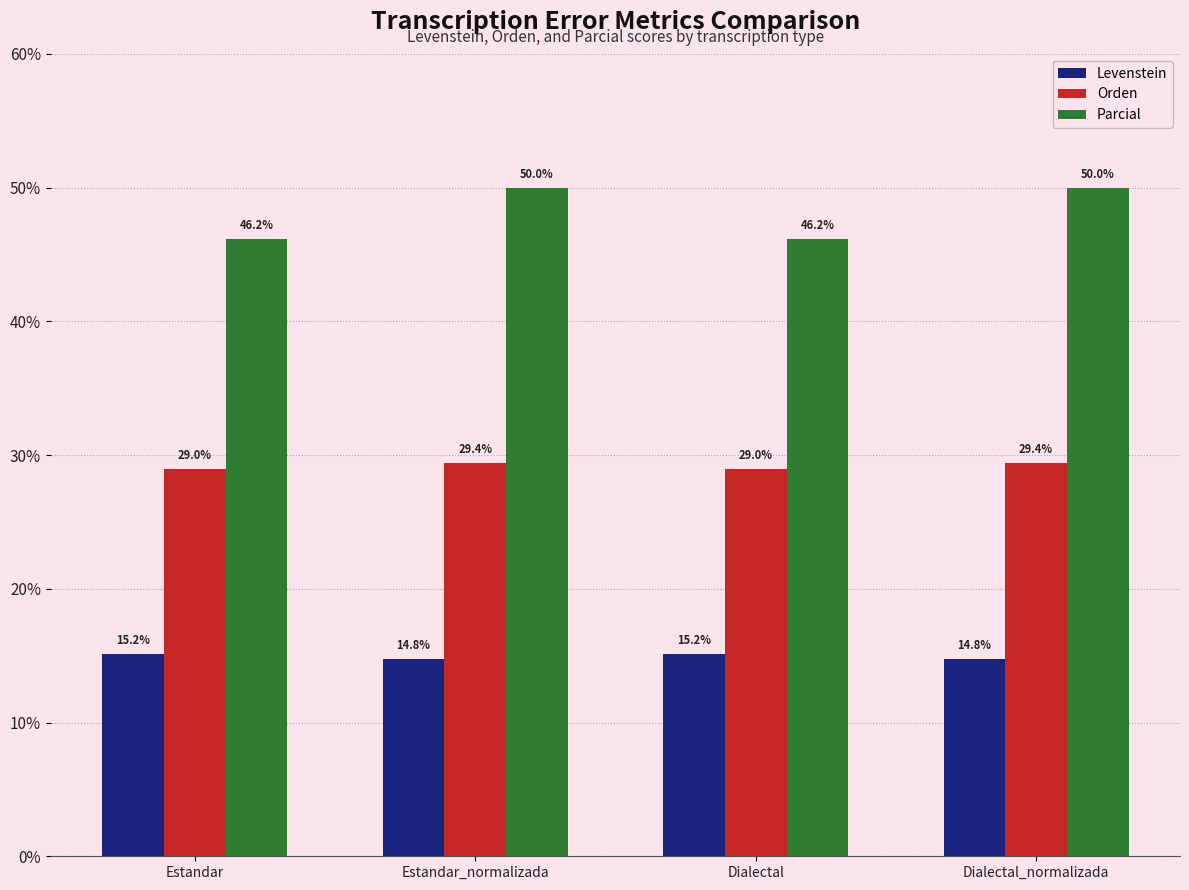

What is the sum of all Levenstein values?

59.8